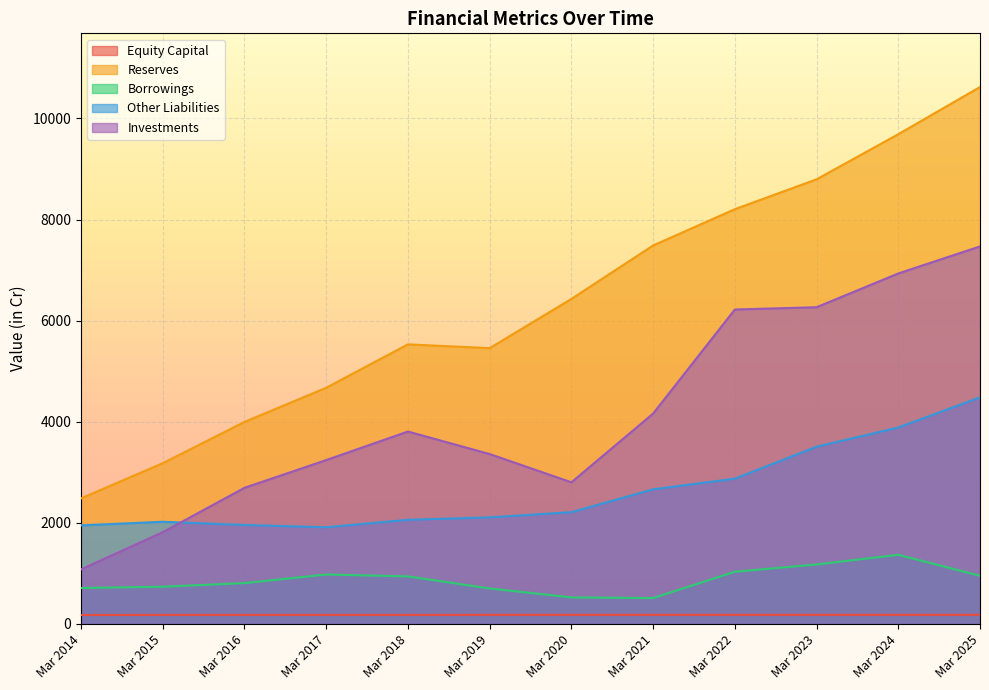

At which label is Reserves closest to 6552?

Mar 2020